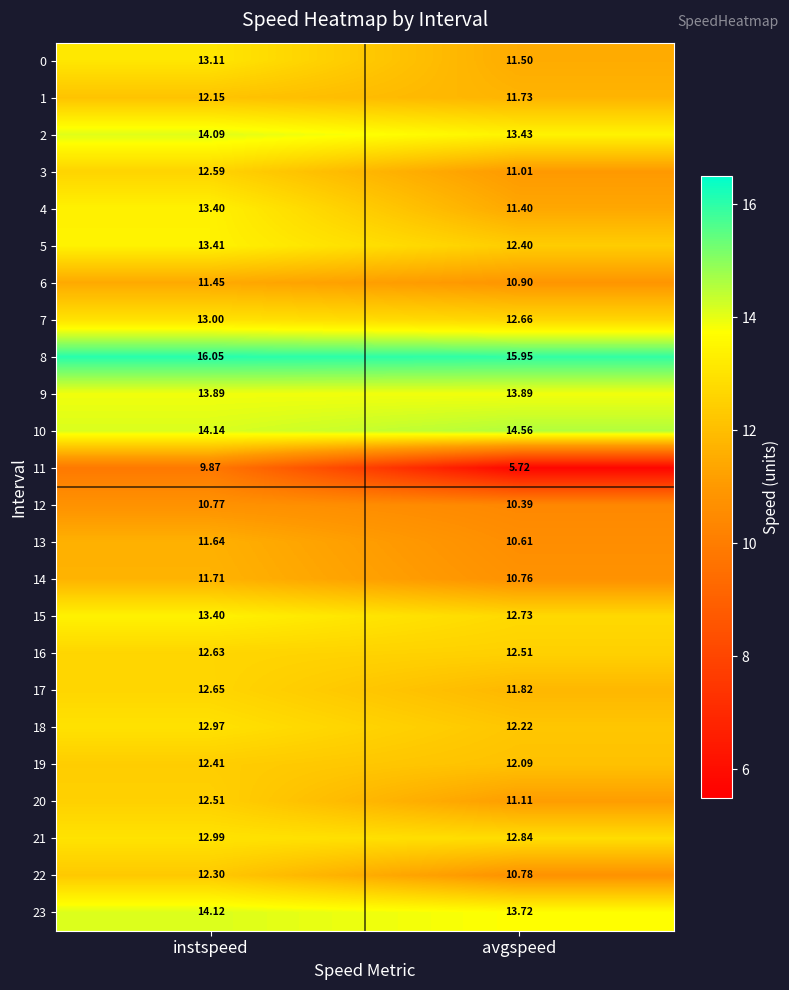

Between instspeed and avgspeed, which series saw the biggest shift?

11